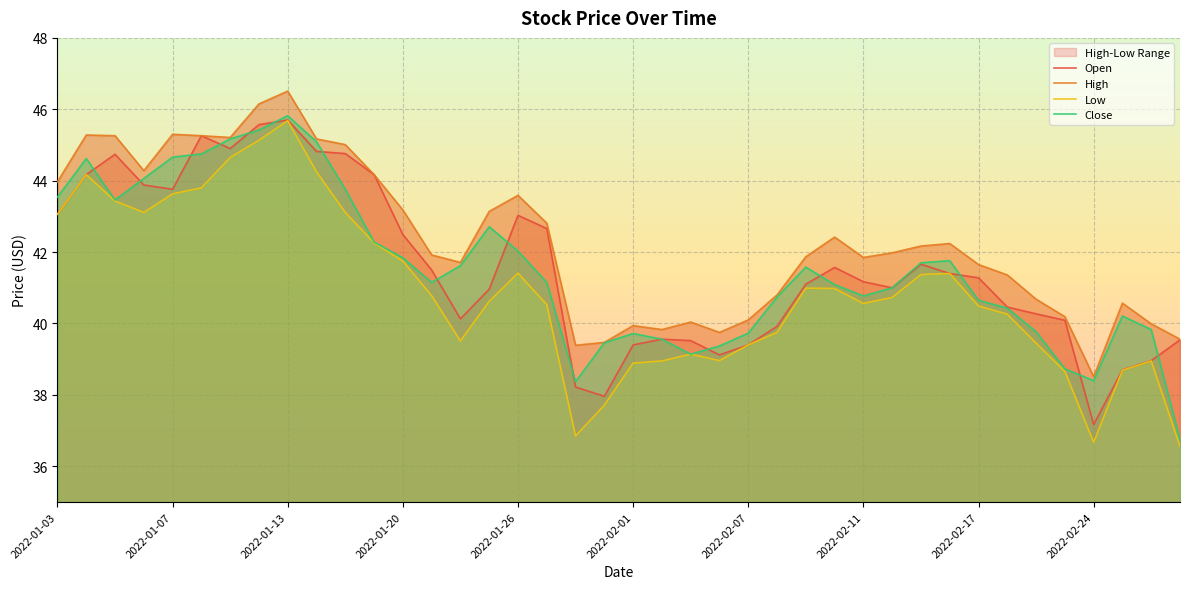

True or false: Open and Low cross at least once.

False